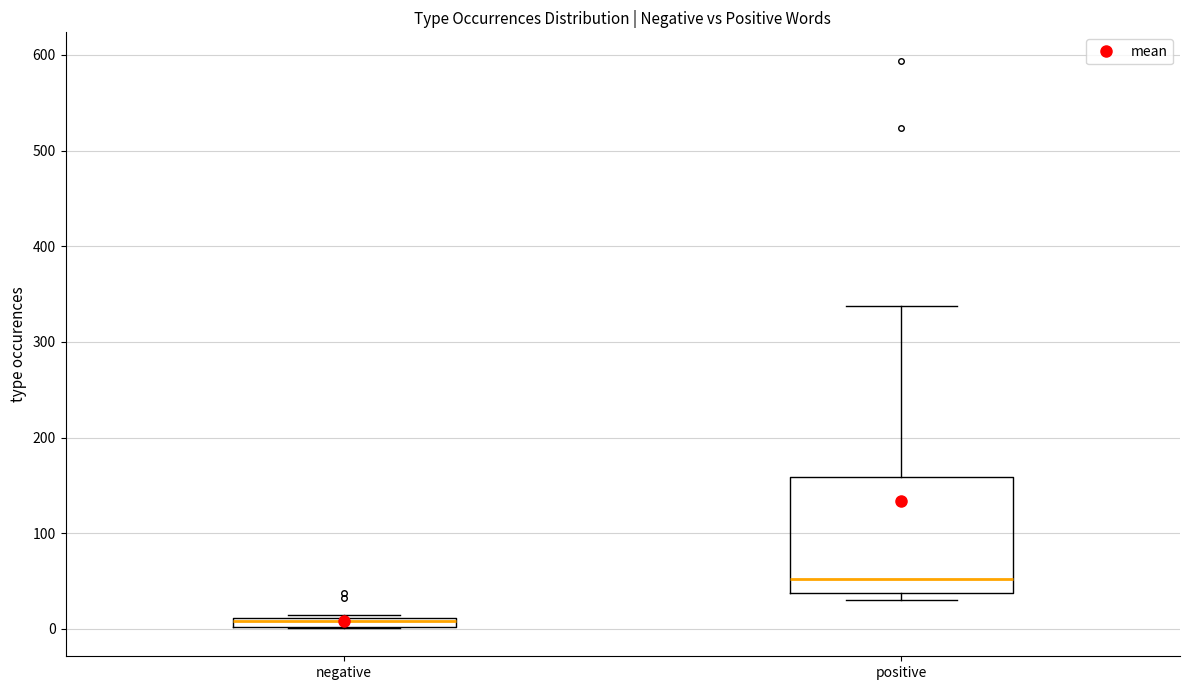

Where is the lower edge of the box for positive on the y-axis? The values are not printed on the chart, so give them approximately, as read against the axis.

40